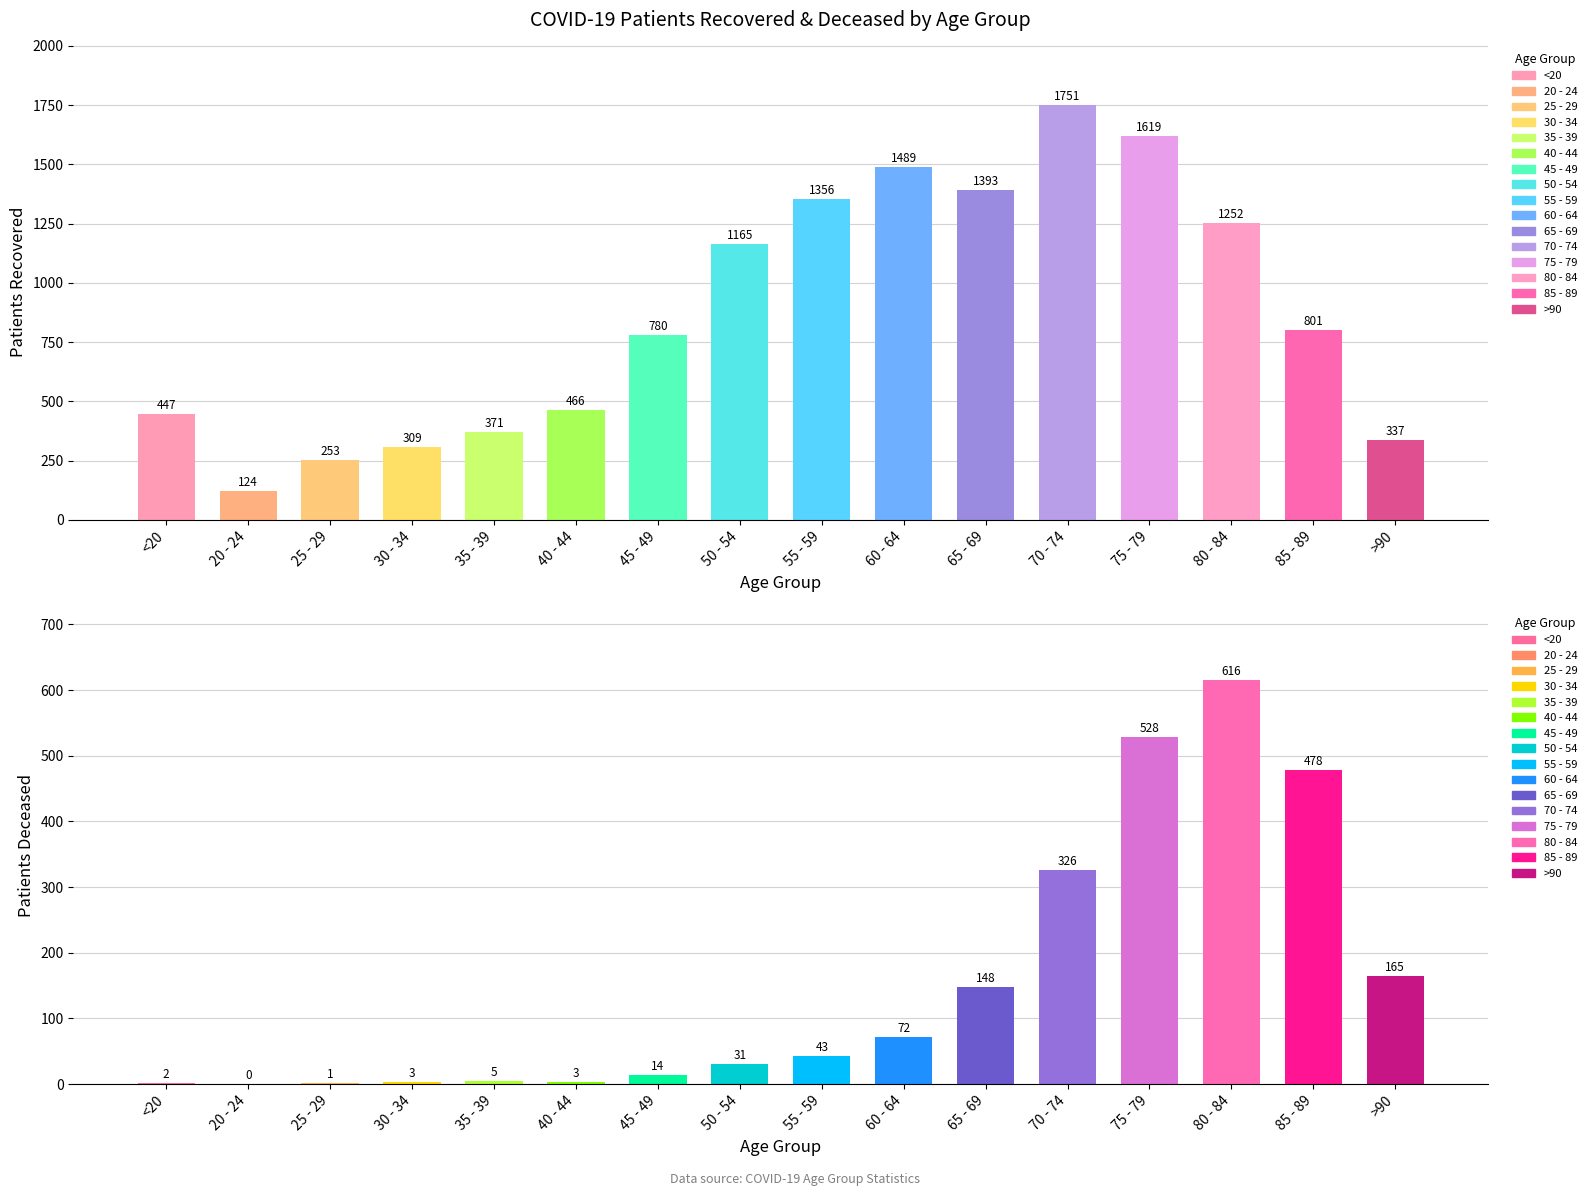

Which category has the highest value across all series?

70 - 74